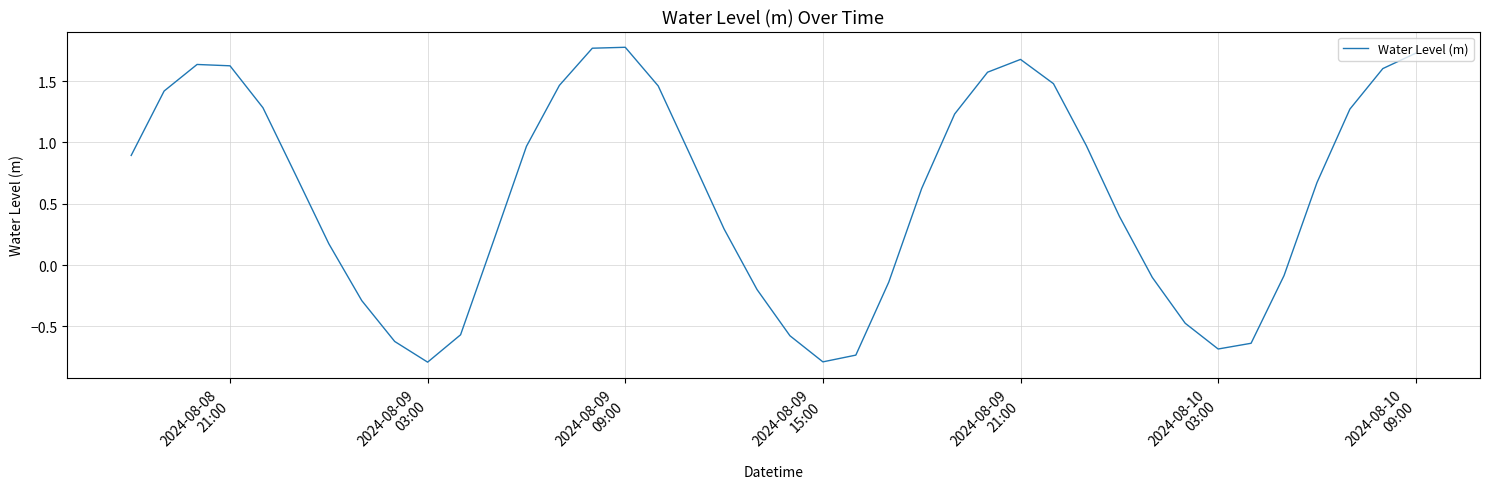

True or false: there are more than 0 points higher than both neighbors.

True